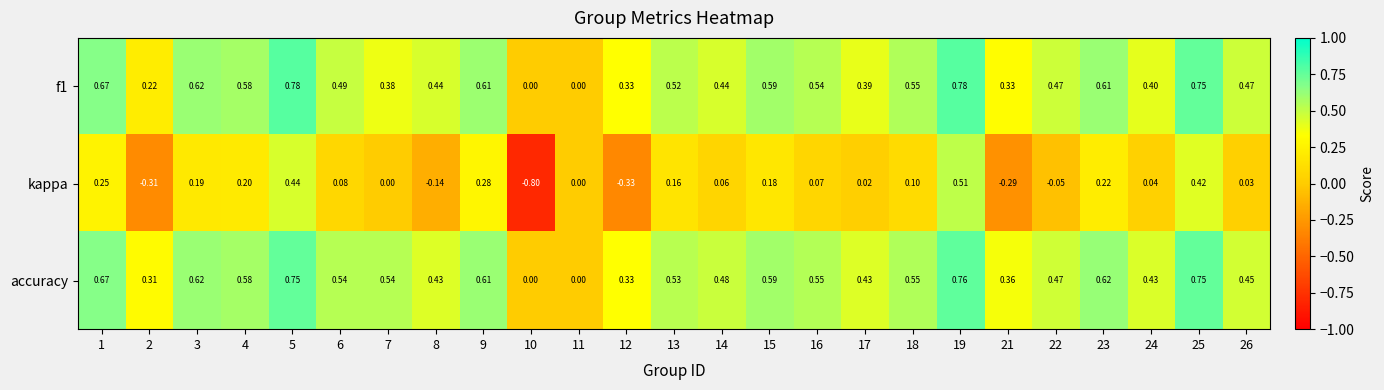

Between 13 and 25, which series saw the biggest shift?

kappa